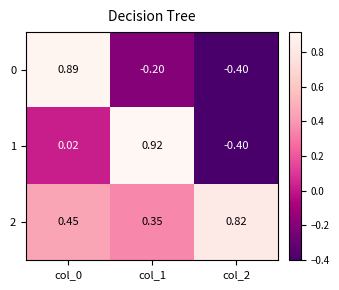

Is the value of 1 at col_0 greater than the value of 2 at col_0?

No